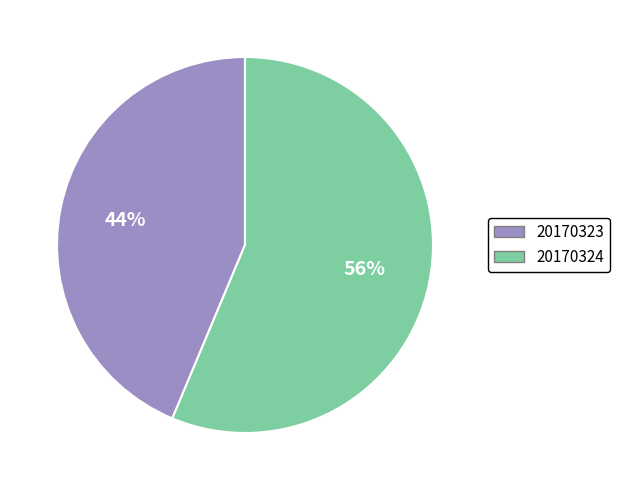

To the nearest percent, what is the average slice percentage?

50%